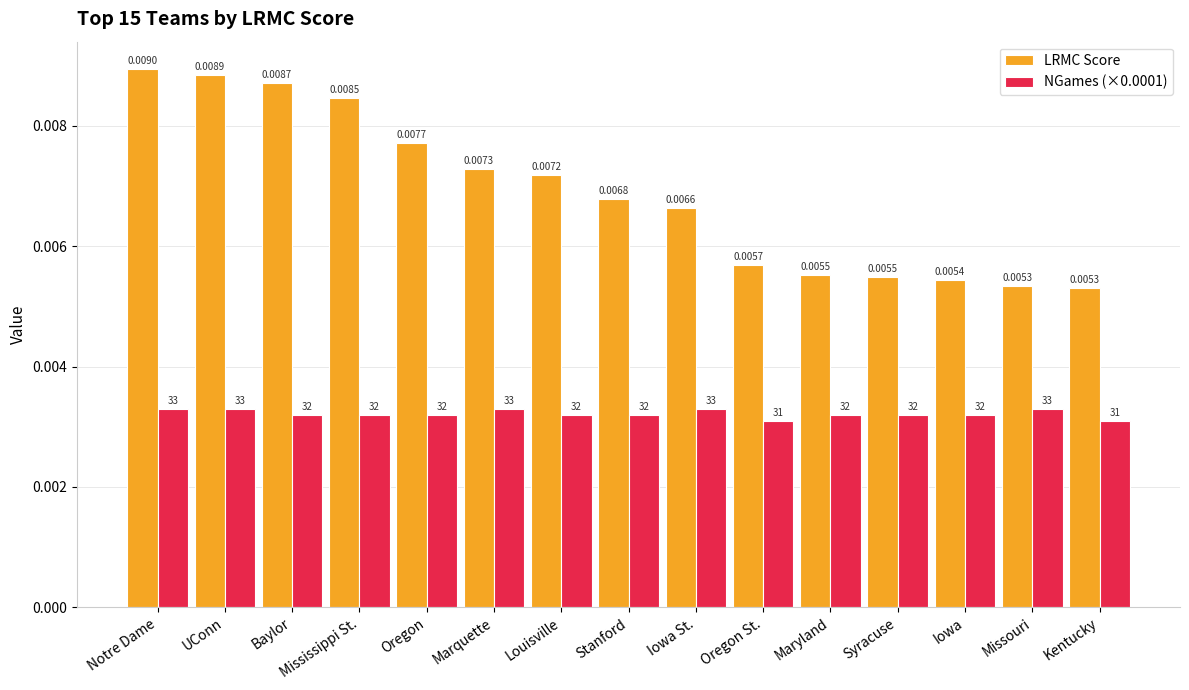

What position from the left is Oregon St.?

10